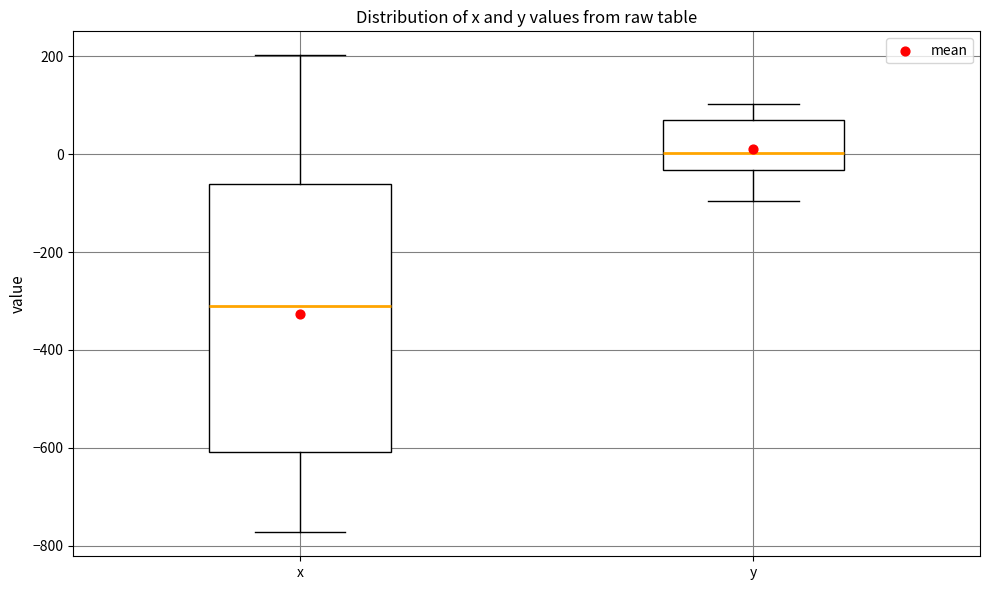

Reading left to right, read every box against the y-axis: the position of its median line, the range the box covers, and the ends of its whiskers. The values are not printed on the chart, so give them approximately, as read against the axis.

x: median -320, box -600 to -60, whiskers -780 to 200
y: median 0, box -40 to 60, whiskers -100 to 100